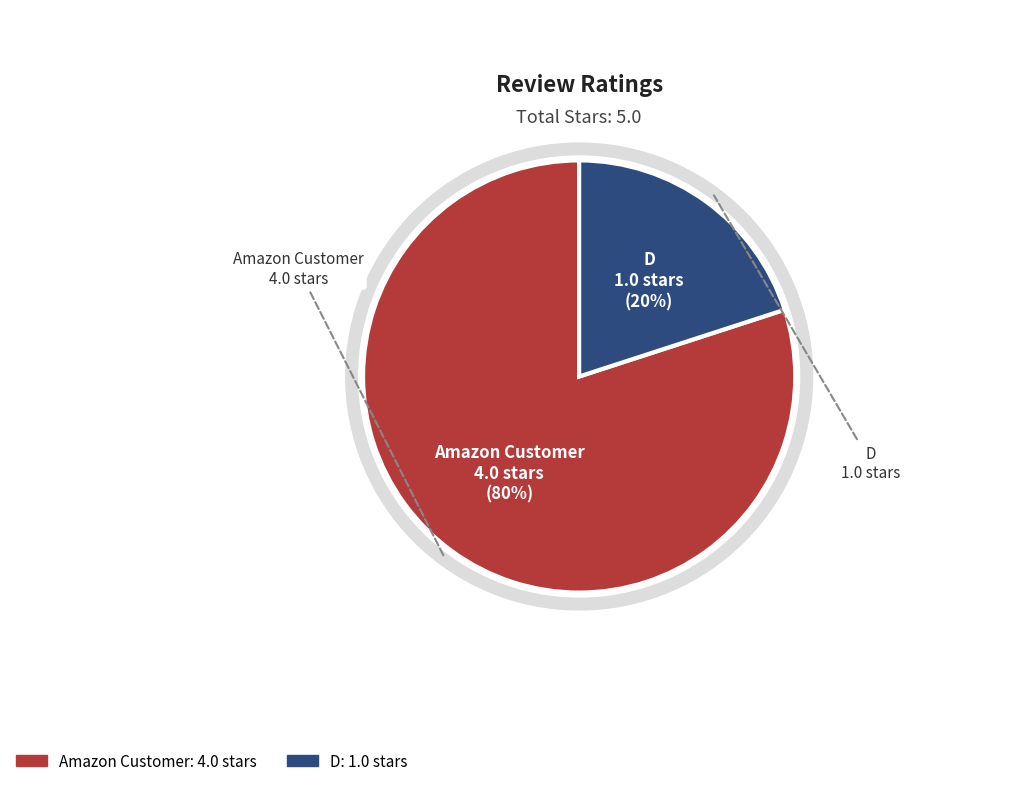

What is the ratio of the value at D to the value at Amazon Customer?

0.2